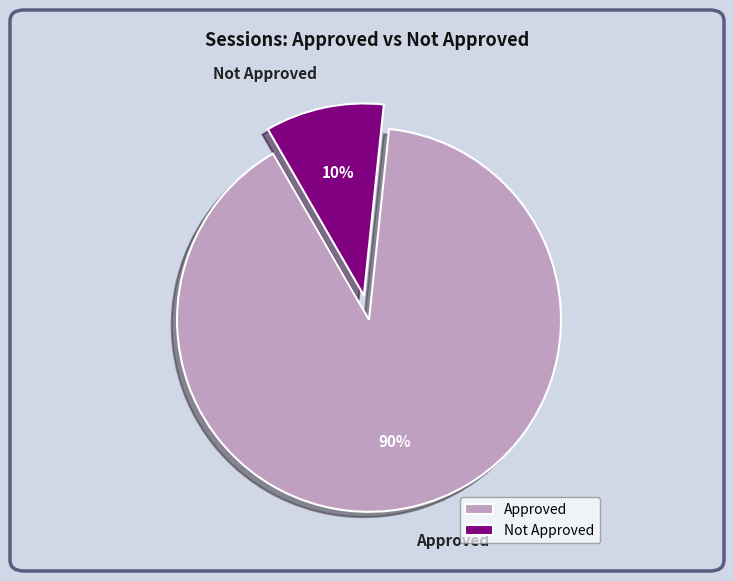

Which has a higher value, Approved or Not Approved?

Approved